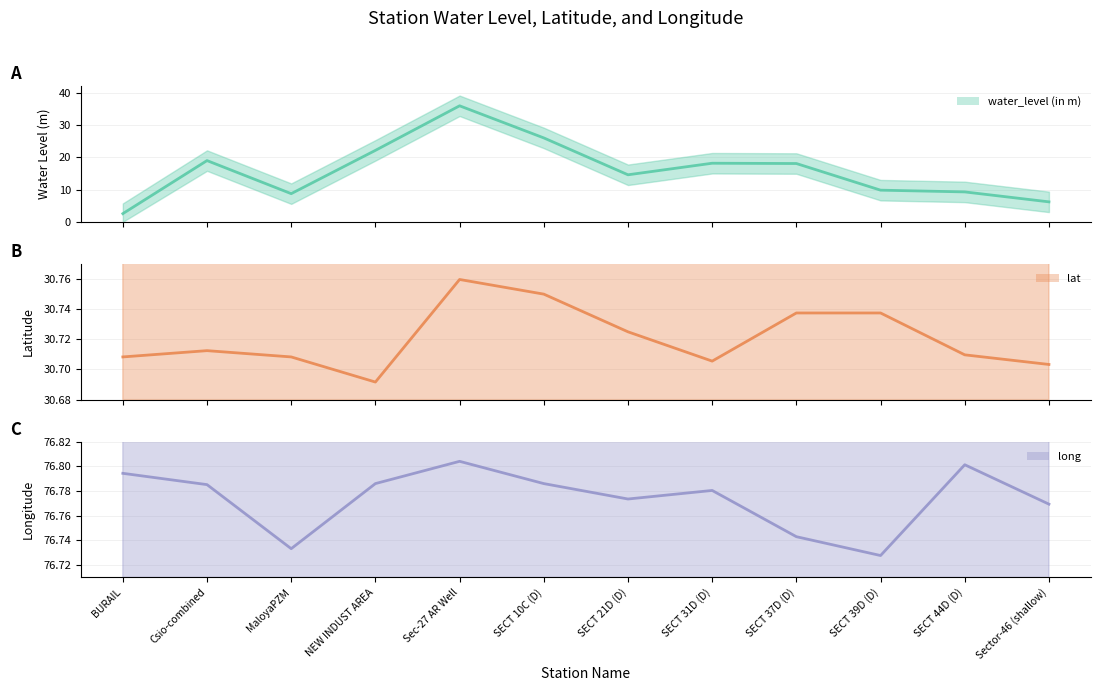

What is the minimum value shown in the chart?

2.5